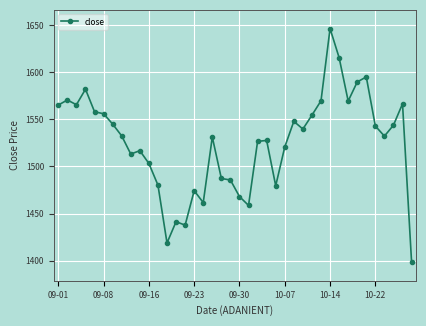

What is the average value?

1525.5